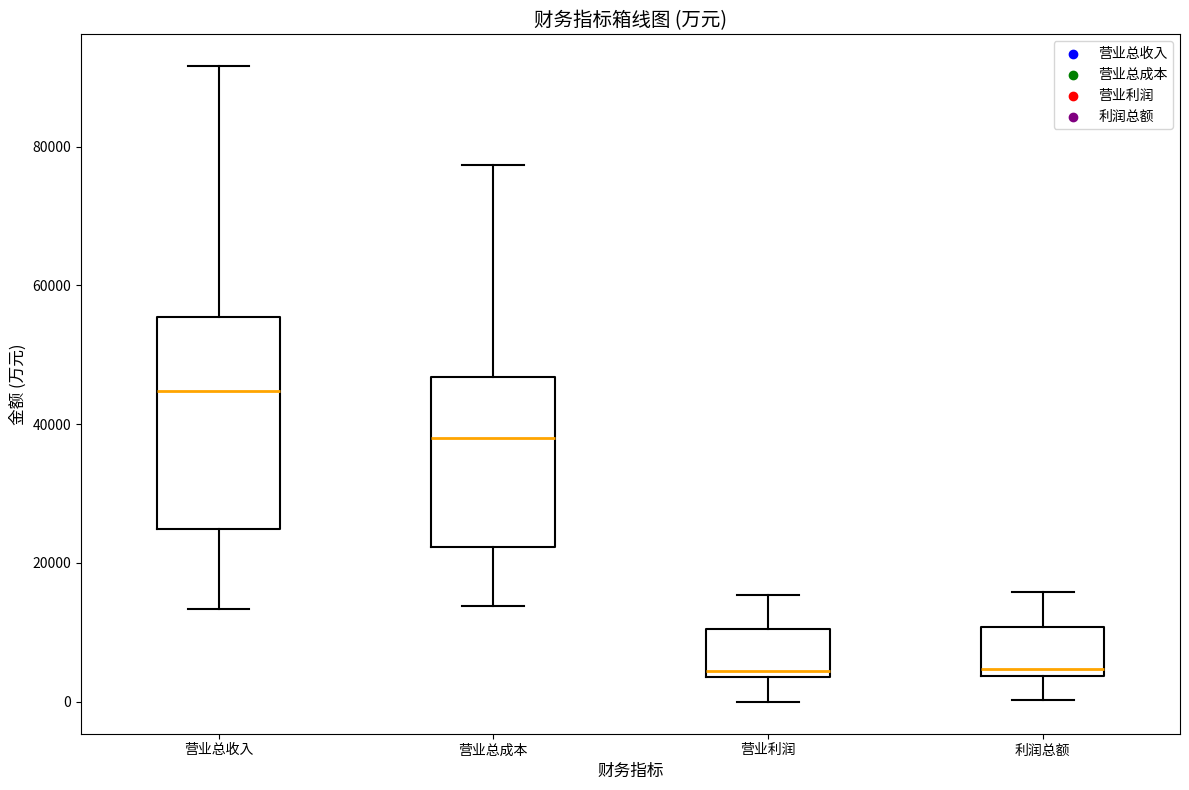

Reading left to right, read every box against the y-axis: the position of its median line, the range the box covers, and the ends of its whiskers. The values are not printed on the chart, so give them approximately, as read against the axis.

营业总收入: median 44000, box 24000 to 56000, whiskers 14000 to 92000
营业总成本: median 38000, box 22000 to 46000, whiskers 14000 to 78000
营业利润: median 4000 (just above the box's lower edge), box 4000 to 10000, whiskers 0 to 16000
利润总额: median 4000 (just above the box's lower edge), box 4000 to 10000, whiskers 0 to 16000